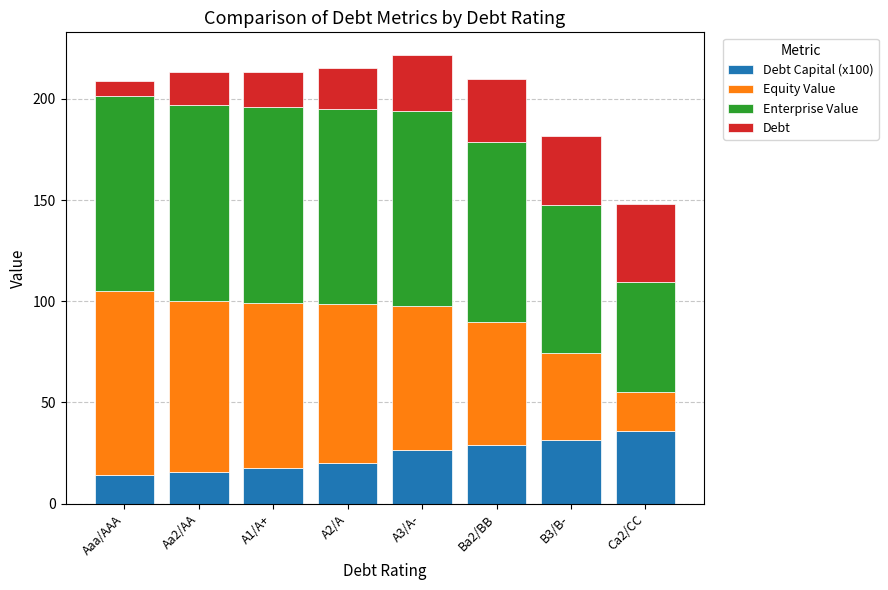

Count the number of data series in this chart.

4